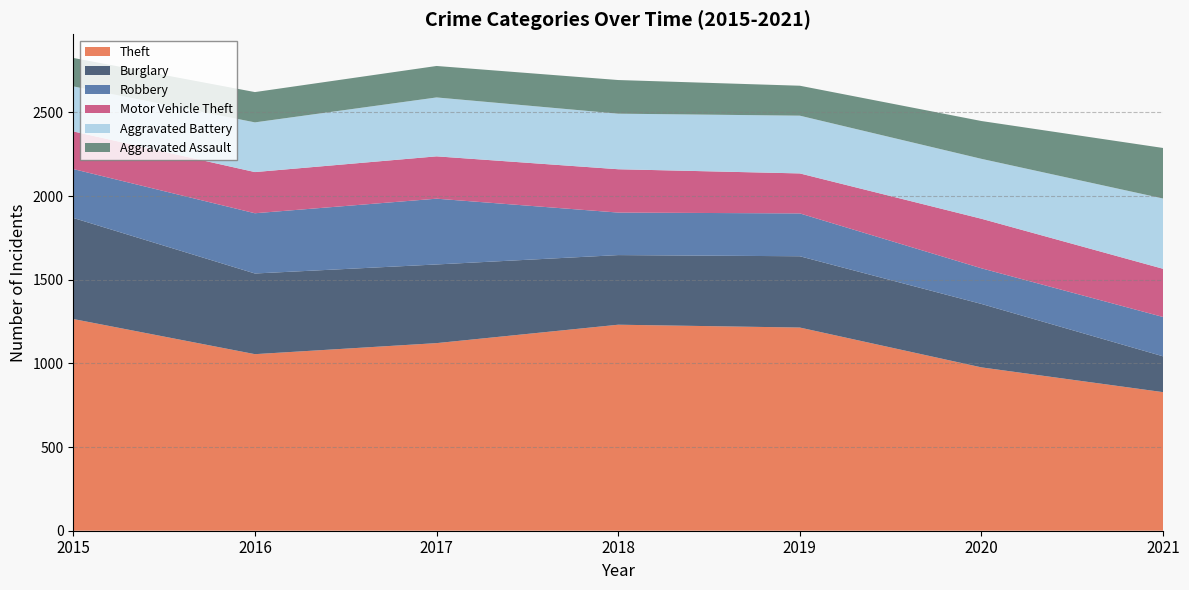

At which label does Theft first exceed 1121?

2015